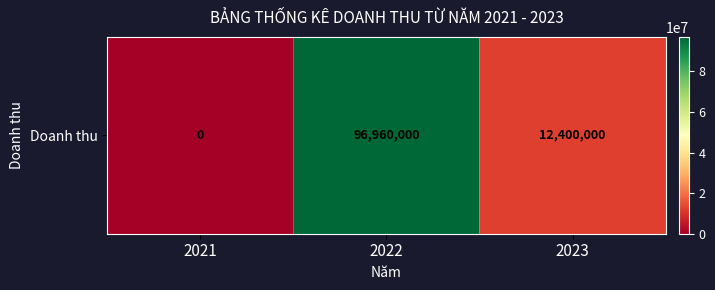

The chart shows a value of 50584366 at 2021. True or false?

False